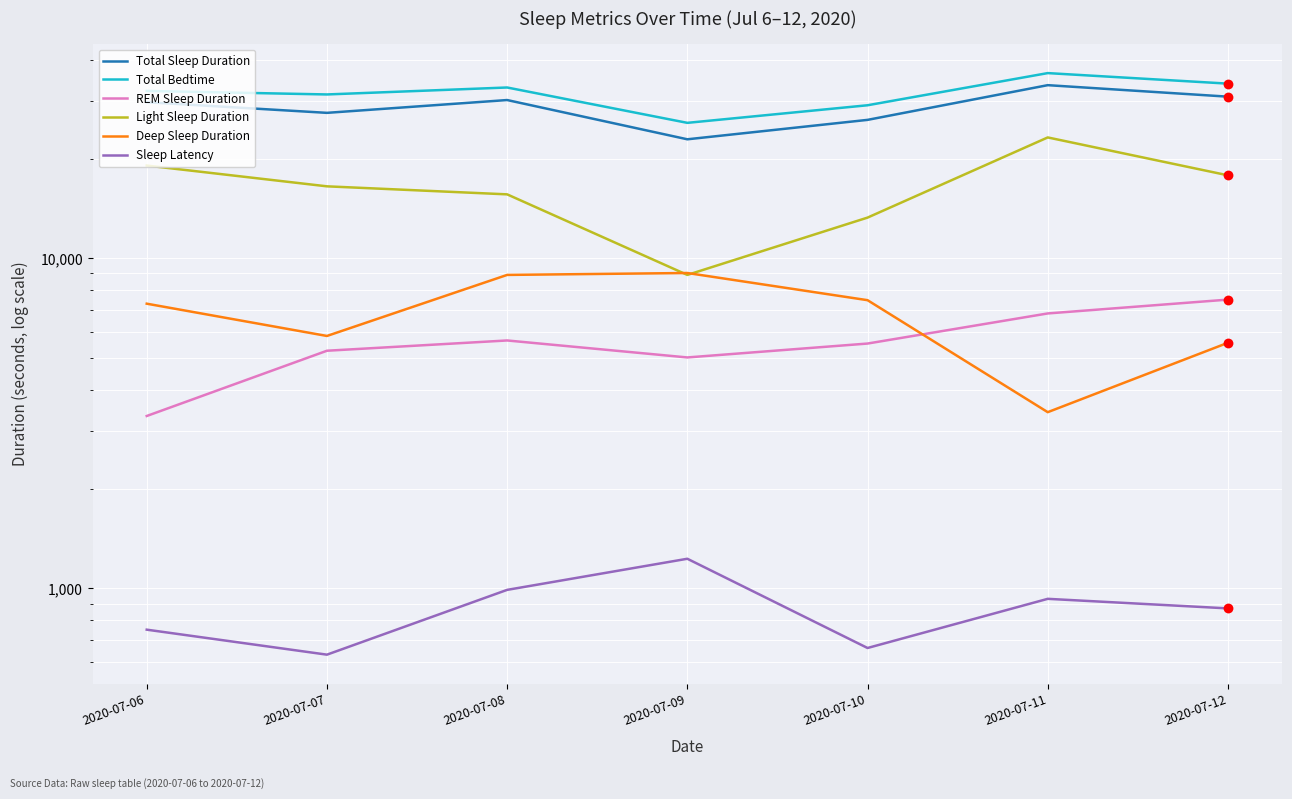

Which series reaches the minimum Y coordinate?

Sleep Latency